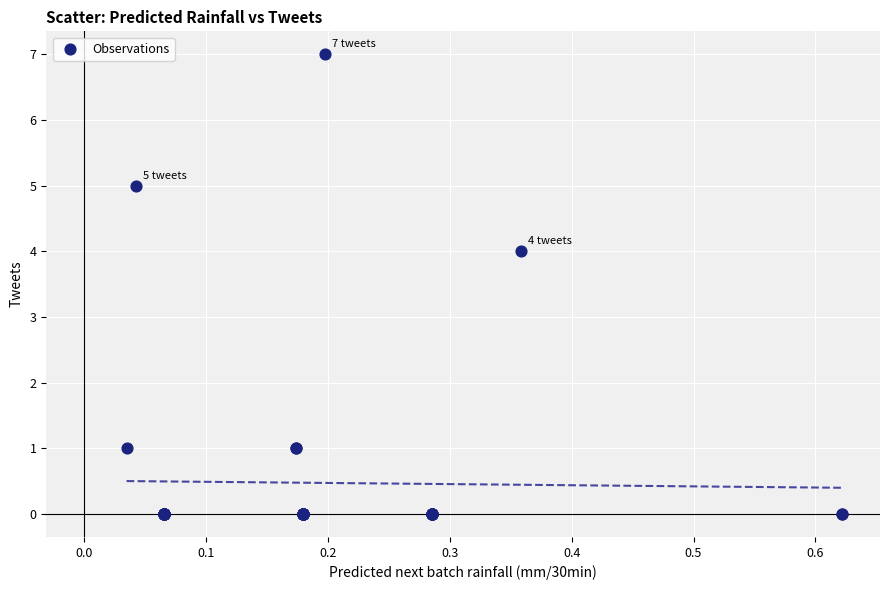

What Y value in the scatter plot is closest to 3?

4